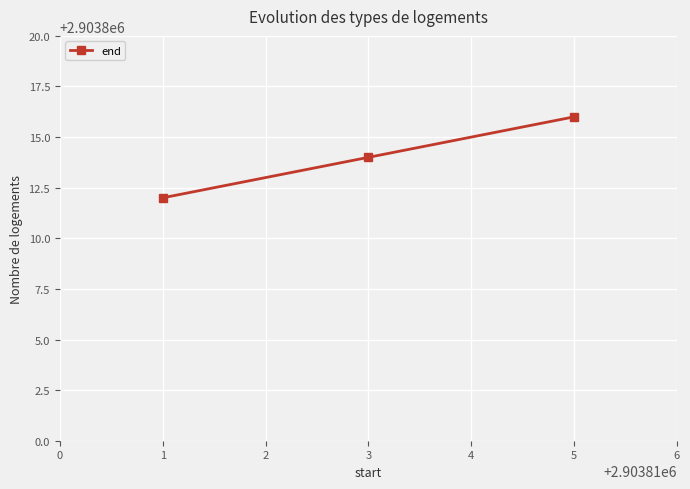

Rank the categories by value from lowest to highest.

1, 3, 5